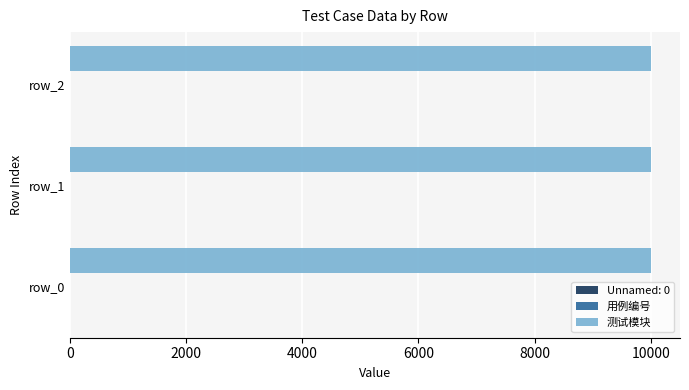

Which series has the largest total across all categories?

测试模块